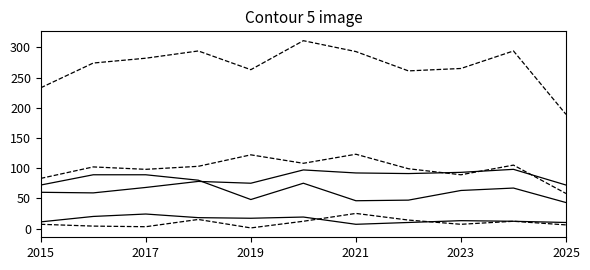

Reading left to right, transcribe all the data shown in this chart.

Aggravated Assault: 60	59	68	78	75	97	92	91	93	98	72
Aggravated Battery: 83	102	98	103	122	108	123	99	89	105	58
Criminal Sexual Assault: 11	20	24	18	17	19	7	10	13	12	10
Homicide: 7	4	3	15	1	12	25	14	7	12	6
Robbery: 72	89	89	80	48	75	46	47	63	67	43
Total: 233	274	282	294	263	311	293	261	265	294	189